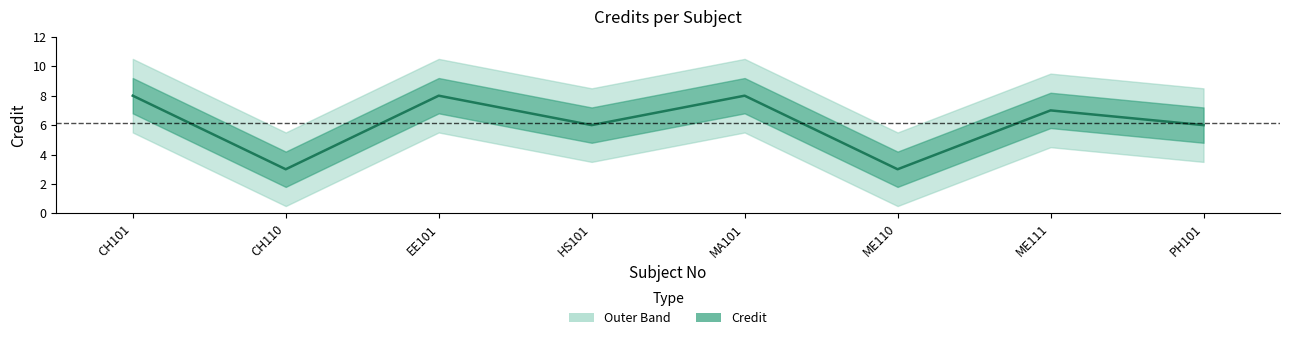

How many values exceed 7?

3